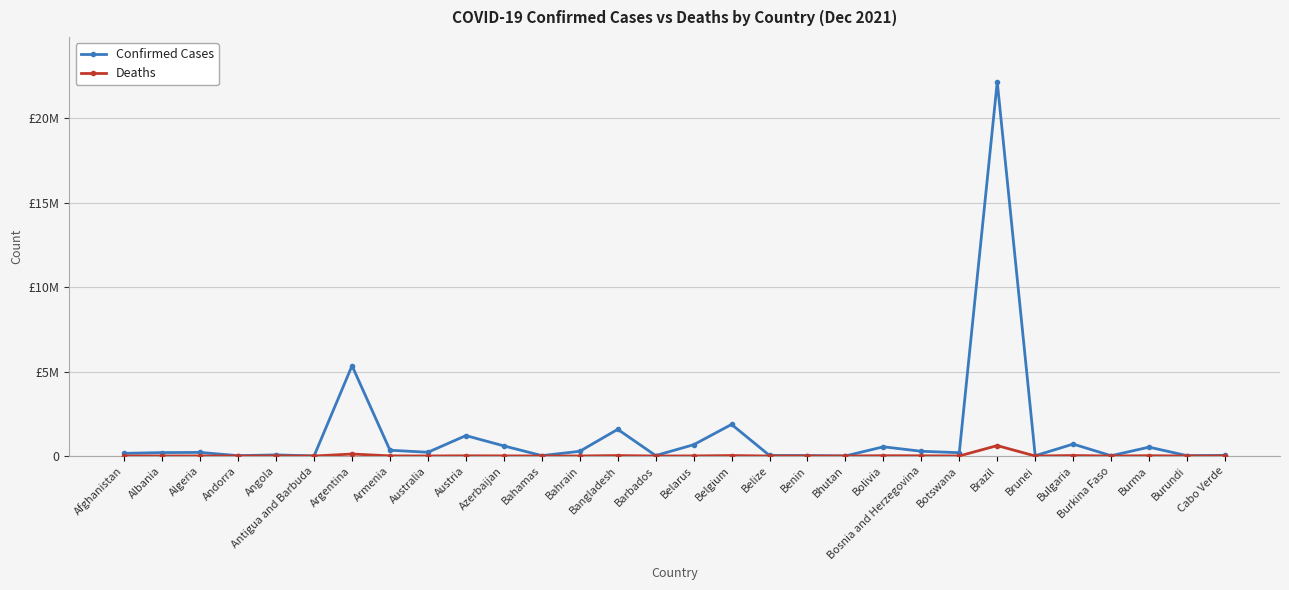

What is the total value across all series at Brunei?

15327